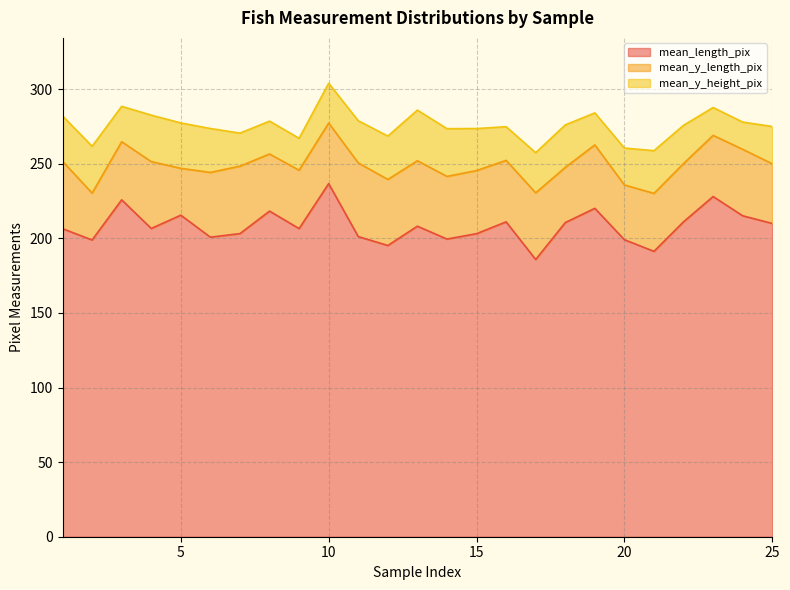

Which category has the lowest value in the mean_y_length_pix series?

2